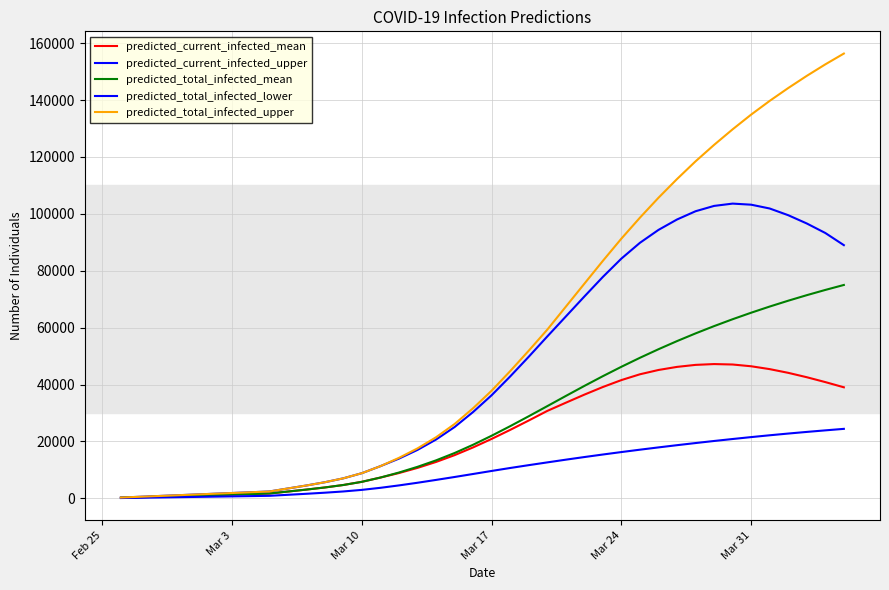

Which series has the largest range (max minus min)?

predicted_total_infected_upper